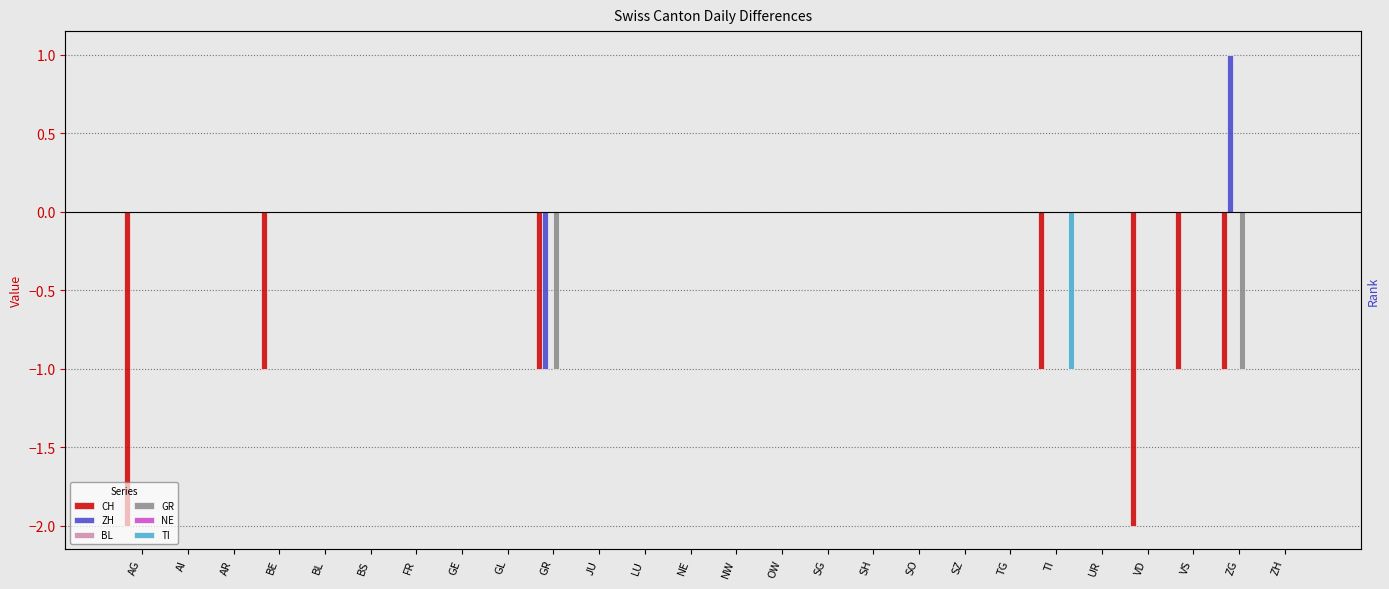

Reading right to left, extract all data points from this chart.

CH: ZH=0	ZG=-1	VS=-1	VD=-2	UR=0	TI=-1	TG=0	SZ=0	SO=0	SH=0	SG=0	OW=0	NW=0	NE=0	LU=0	JU=0	GR=-1	GL=0	GE=0	FR=0	BS=0	BL=0	BE=-1	AR=0	AI=0	AG=-2
ZH: ZH=0	ZG=1	VS=0	VD=0	UR=0	TI=0	TG=0	SZ=0	SO=0	SH=0	SG=0	OW=0	NW=0	NE=0	LU=0	JU=0	GR=-1	GL=0	GE=0	FR=0	BS=0	BL=0	BE=0	AR=0	AI=0	AG=0
BL: ZH=0	ZG=0	VS=0	VD=0	UR=0	TI=0	TG=0	SZ=0	SO=0	SH=0	SG=0	OW=0	NW=0	NE=0	LU=0	JU=0	GR=0	GL=0	GE=0	FR=0	BS=0	BL=0	BE=0	AR=0	AI=0	AG=0
GR: ZH=0	ZG=-1	VS=0	VD=0	UR=0	TI=0	TG=0	SZ=0	SO=0	SH=0	SG=0	OW=0	NW=0	NE=0	LU=0	JU=0	GR=-1	GL=0	GE=0	FR=0	BS=0	BL=0	BE=0	AR=0	AI=0	AG=0
NE: ZH=0	ZG=0	VS=0	VD=0	UR=0	TI=0	TG=0	SZ=0	SO=0	SH=0	SG=0	OW=0	NW=0	NE=0	LU=0	JU=0	GR=0	GL=0	GE=0	FR=0	BS=0	BL=0	BE=0	AR=0	AI=0	AG=0
TI: ZH=0	ZG=0	VS=0	VD=0	UR=0	TI=-1	TG=0	SZ=0	SO=0	SH=0	SG=0	OW=0	NW=0	NE=0	LU=0	JU=0	GR=0	GL=0	GE=0	FR=0	BS=0	BL=0	BE=0	AR=0	AI=0	AG=0